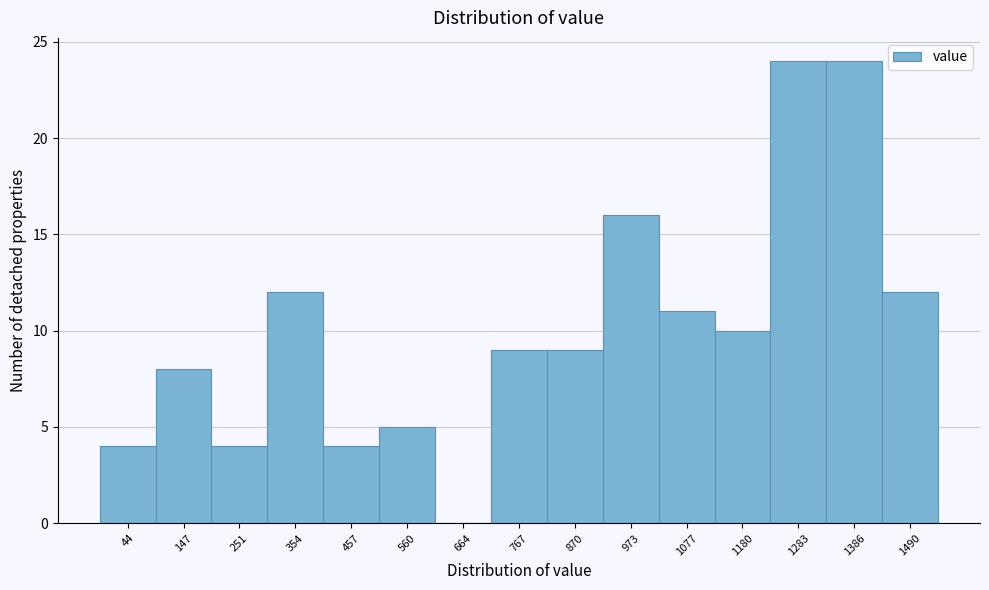

Reading right to left, what are all the values shown in this chart?

1490=12	1386=24	1283=24	1180=10	1077=11	973=16	870=9	767=9	664=0	560=5	457=4	354=12	251=4	147=8	44=4